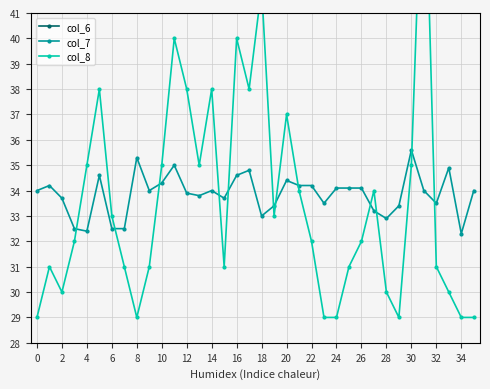

Is it true that col_7 equals 11.4 at 16?

False